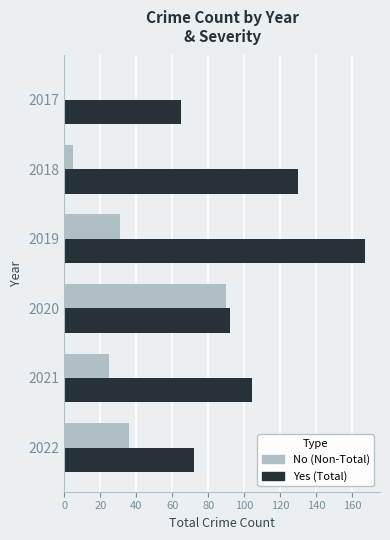

What is the greatest value displayed?

167